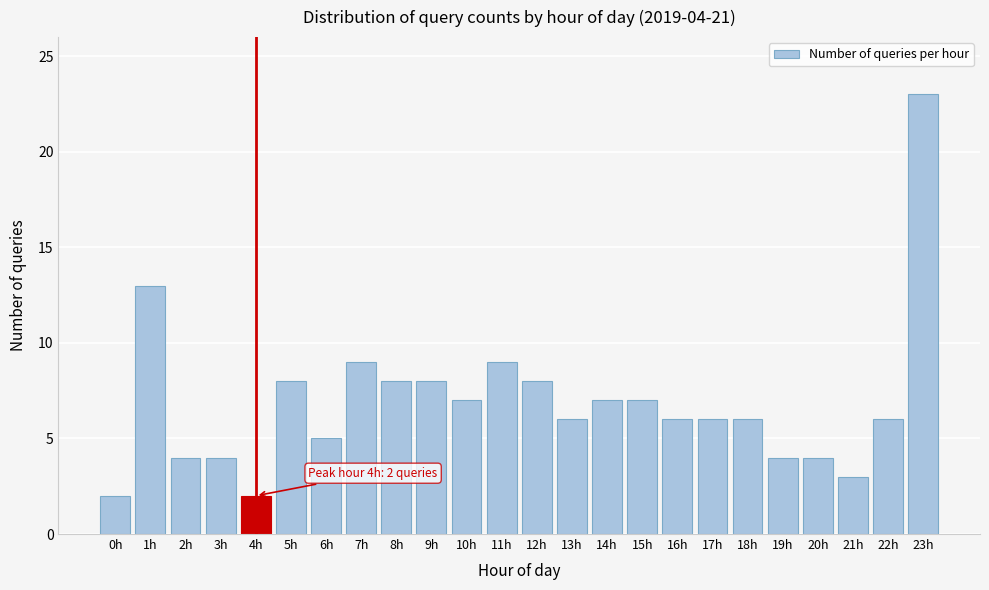

Reading left to right, transcribe all the data shown in this chart.

0h=2	1h=13	2h=4	3h=4	4h=2	5h=8	6h=5	7h=9	8h=8	9h=8	10h=7	11h=9	12h=8	13h=6	14h=7	15h=7	16h=6	17h=6	18h=6	19h=4	20h=4	21h=3	22h=6	23h=23